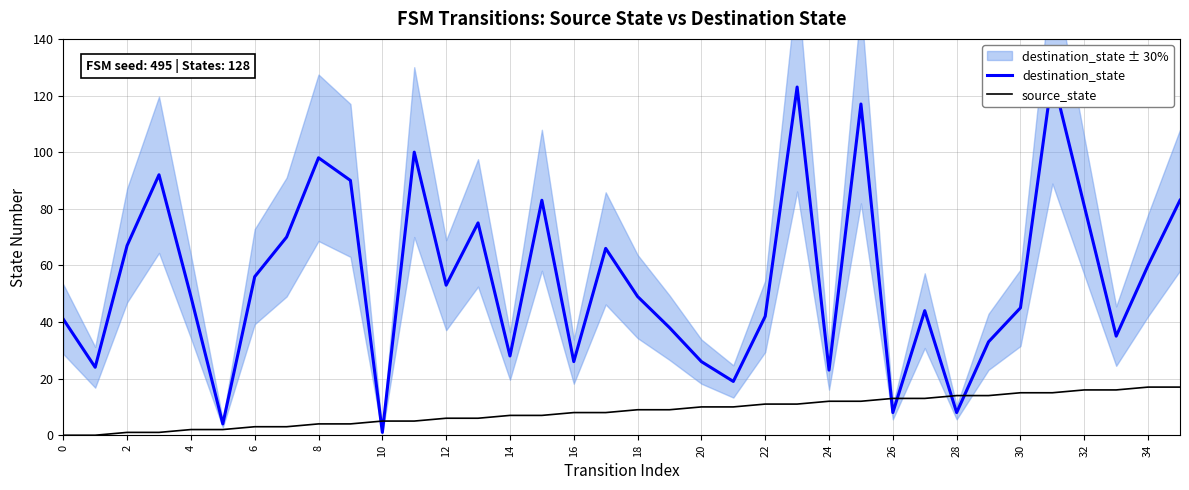

What is the maximum value for source_state?

17